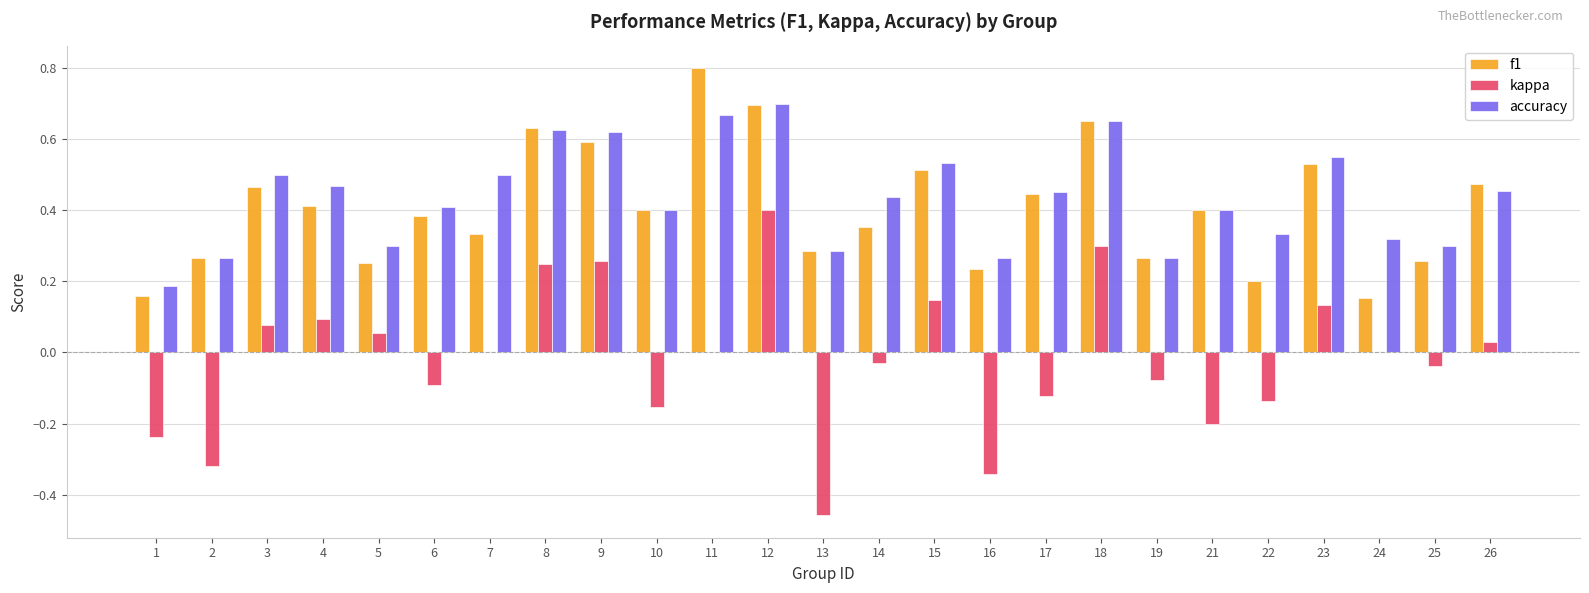

Which label corresponds to the largest value in the chart?

11